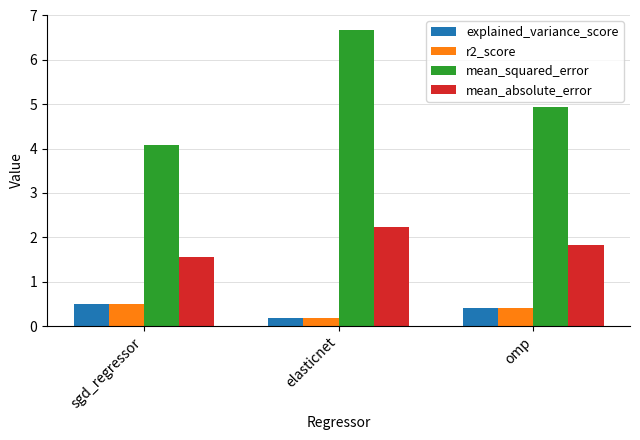

What is the approximate value of explained_variance_score at elasticnet?

0.2